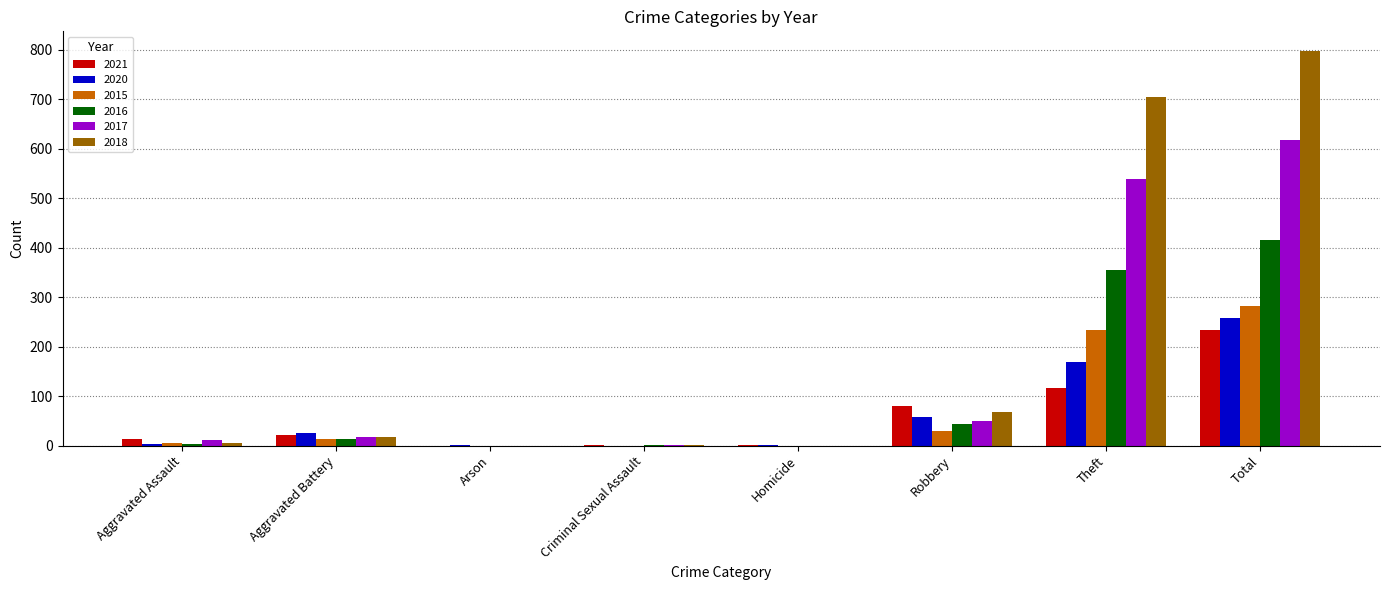

What is the approximate value of 2020 at Total?

257